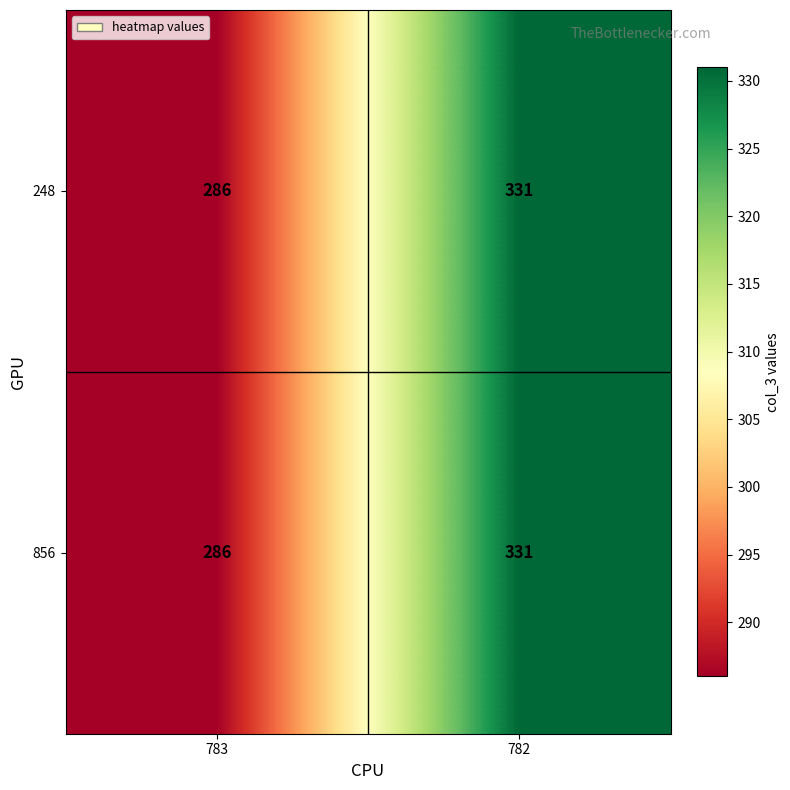

What is the sum of the 248 values at 783 and 782?

617